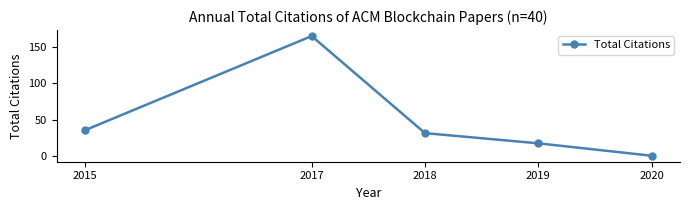

The chart shows a value of 24 at 2015. True or false?

False